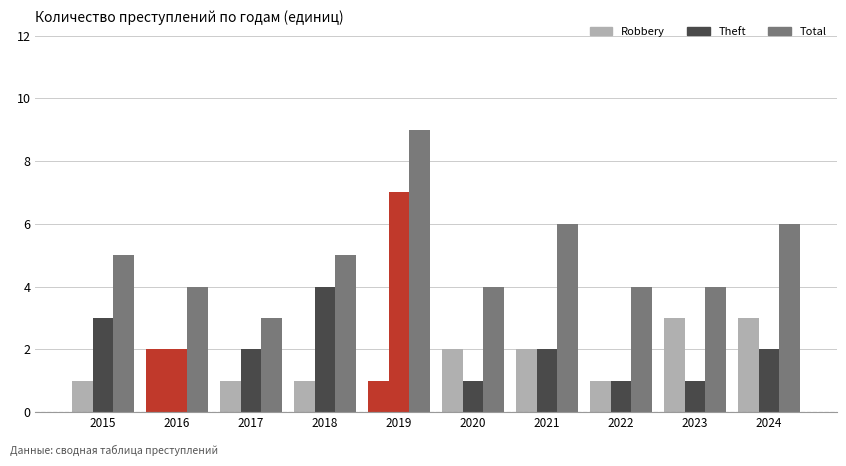

How many bars are there in total?

30